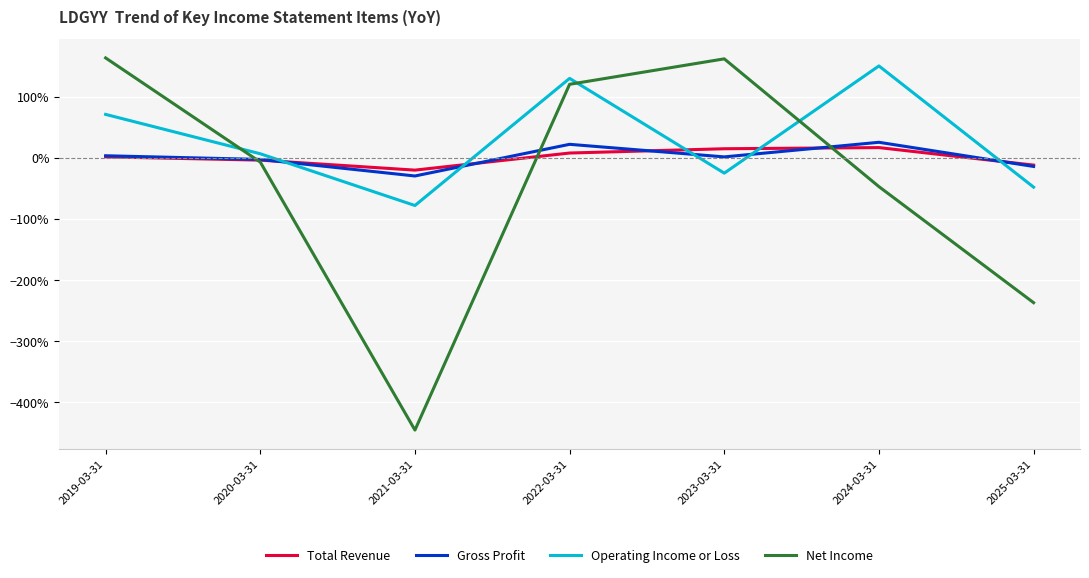

Between 2025-03-31 and 2023-03-31, which is larger?

2023-03-31